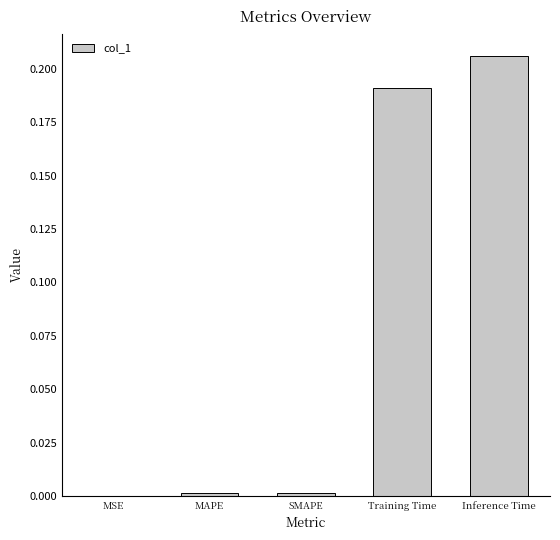

True or false: the data shows 0.0 at MAPE.

True